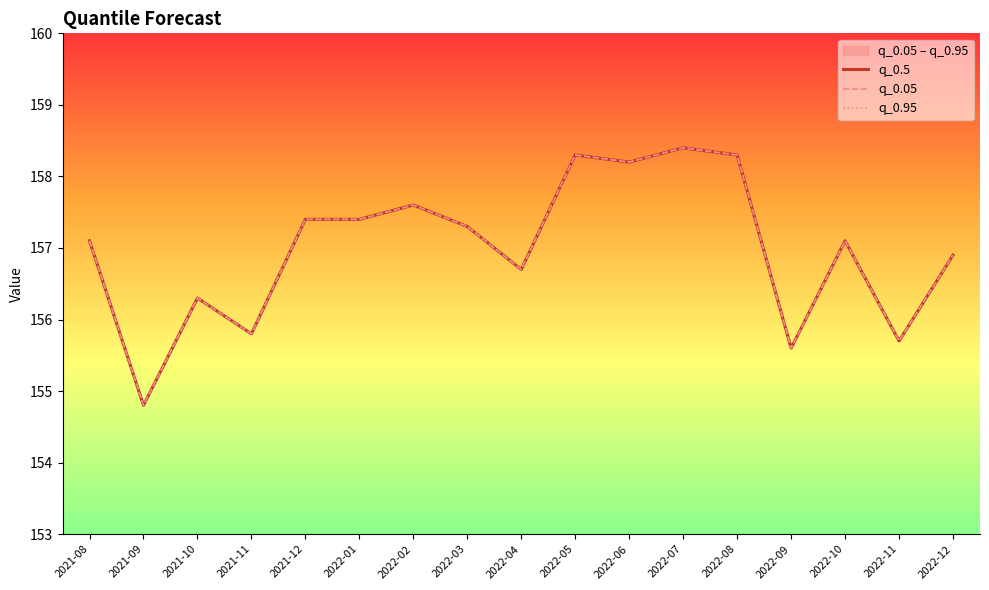

At which category does the chart reach its peak across all series?

2022-07